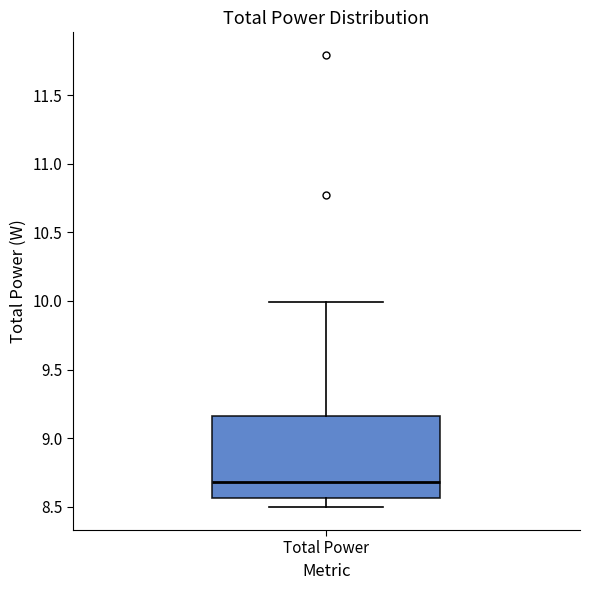

Where is the upper edge of the box for Total Power on the y-axis? The values are not printed on the chart, so give them approximately, as read against the axis.

9.15